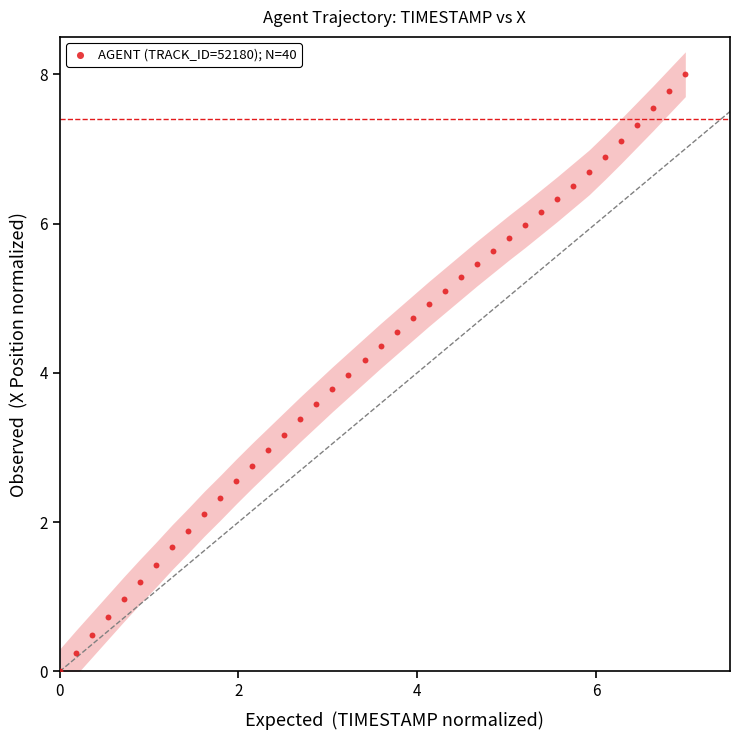

What is the range of Y values (max minus min)?

8.0